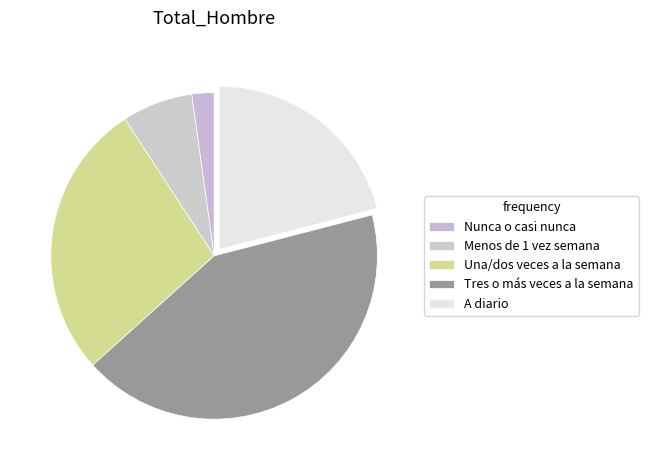

The Tres o más veces a la semana slice represents 27% of the pie. True or false?

False